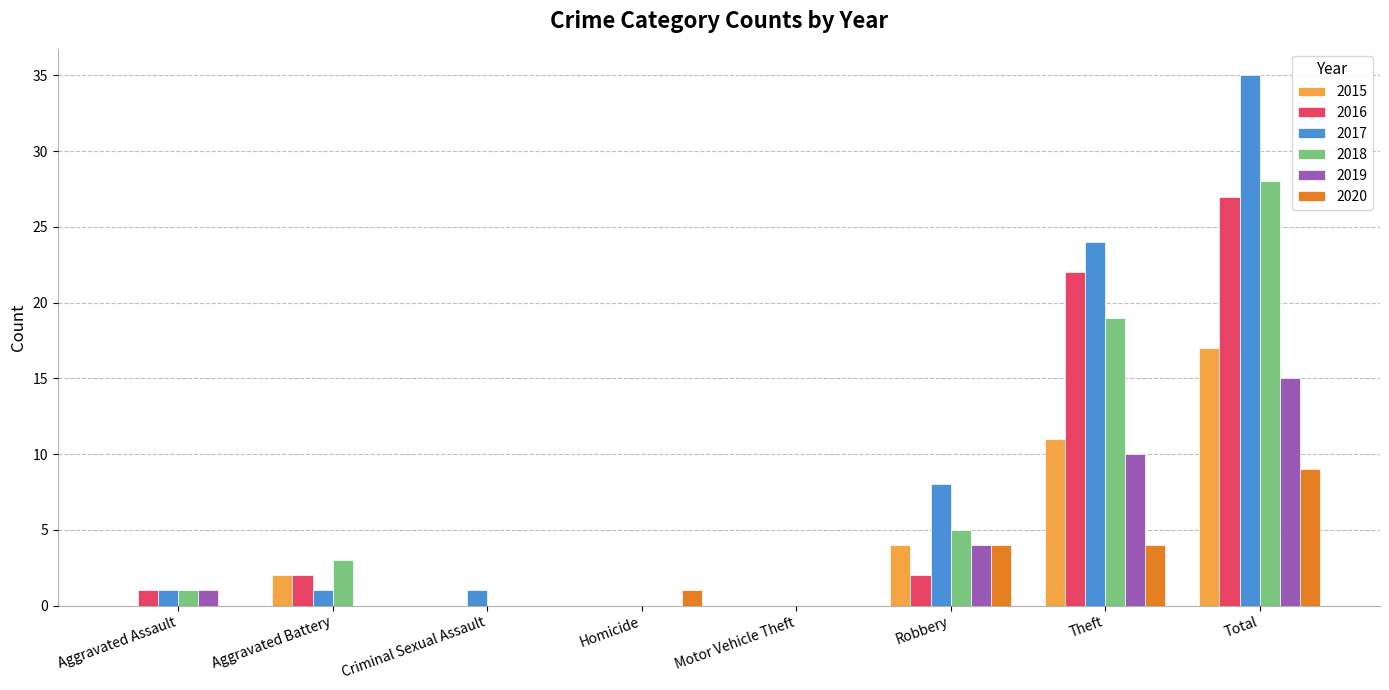

What is the sum of all 2020 values?

18